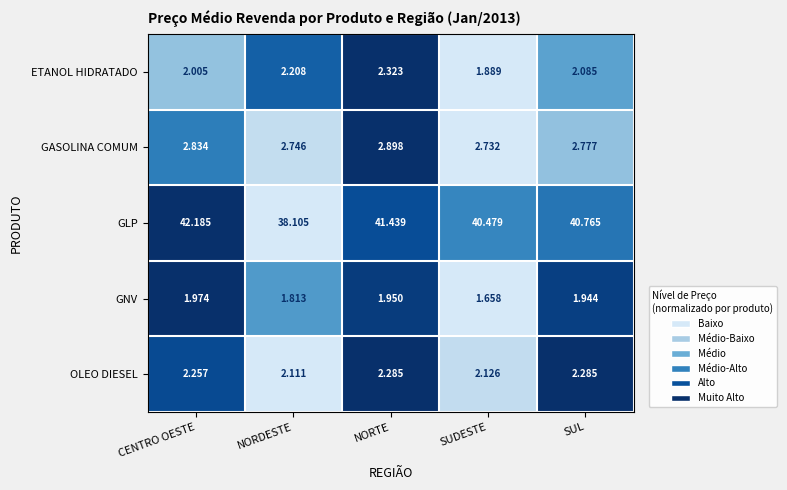

Rank the series by their maximum value, from lowest to highest.

GNV, OLEO DIESEL, ETANOL HIDRATADO, GASOLINA COMUM, GLP